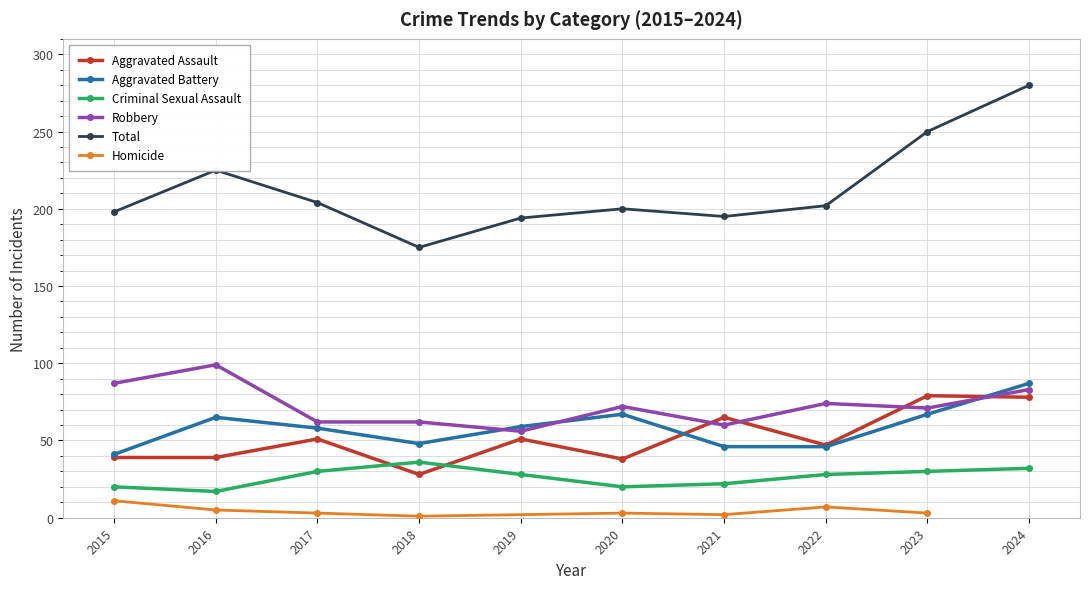

What is the value of the Criminal Sexual Assault point at the 6th from the left?

20